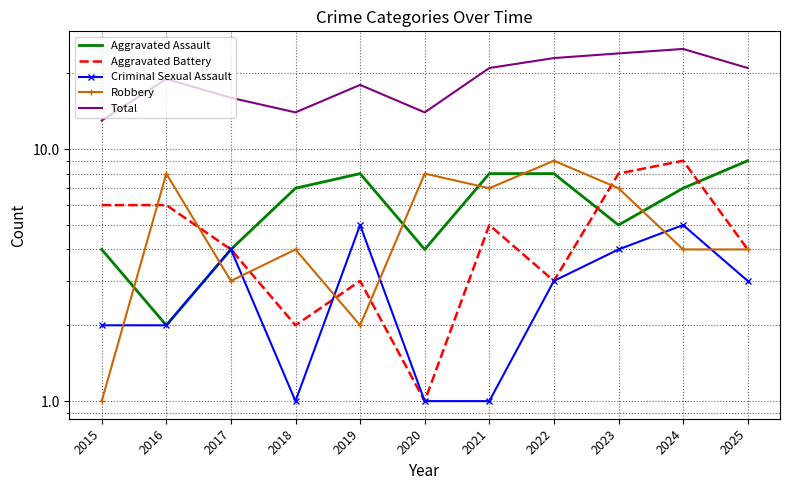

Which series has the largest range (max minus min)?

Total